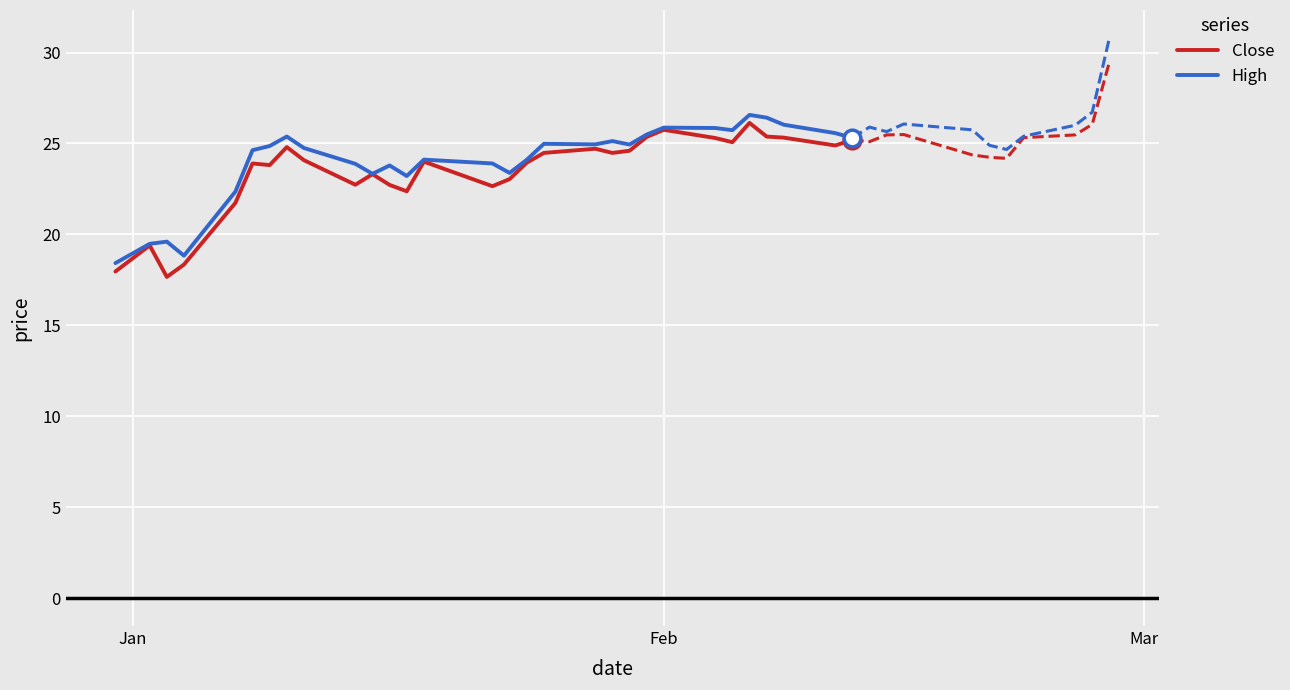

What is the maximum value for High?

26.6